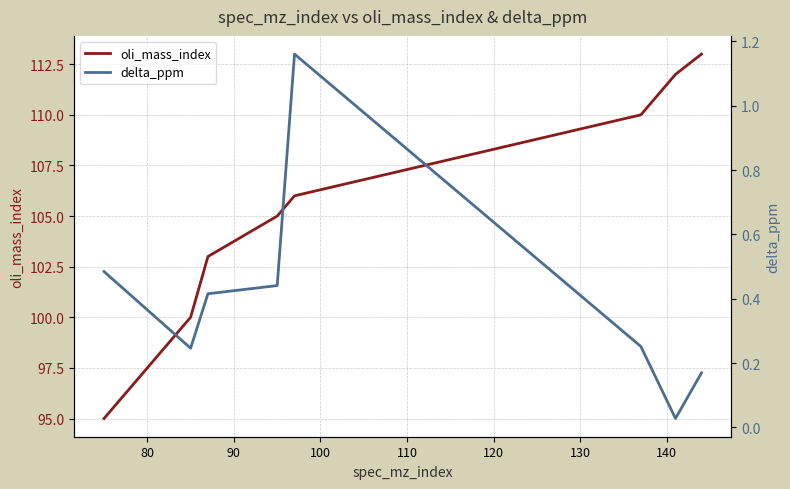

Which series has the largest total across all categories?

oli_mass_index